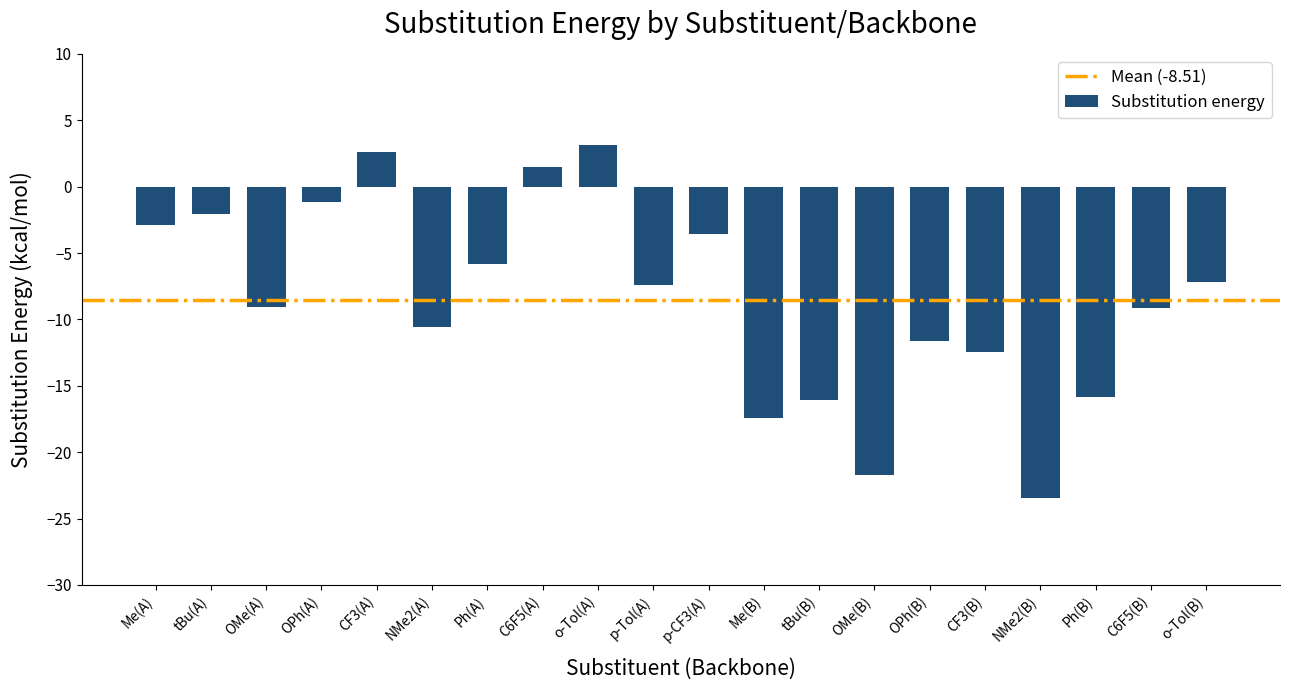

At which category does the chart reach its minimum across all series?

NMe2(B)